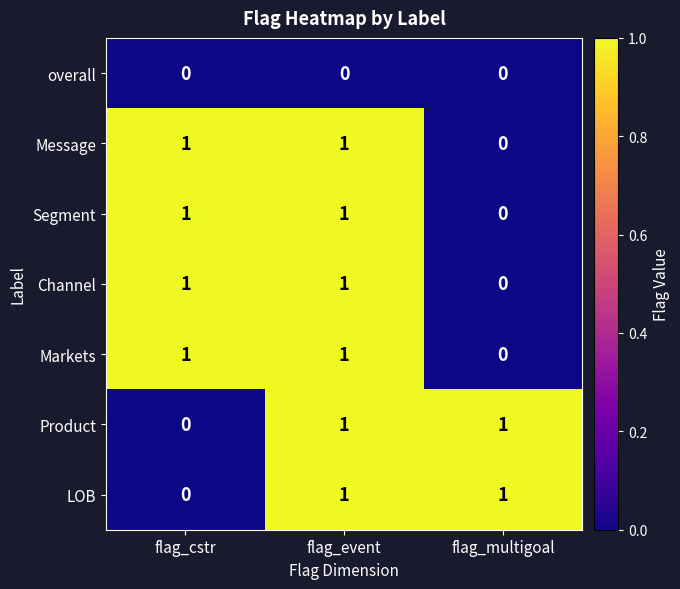

What is the total value across all series at flag_event?

6